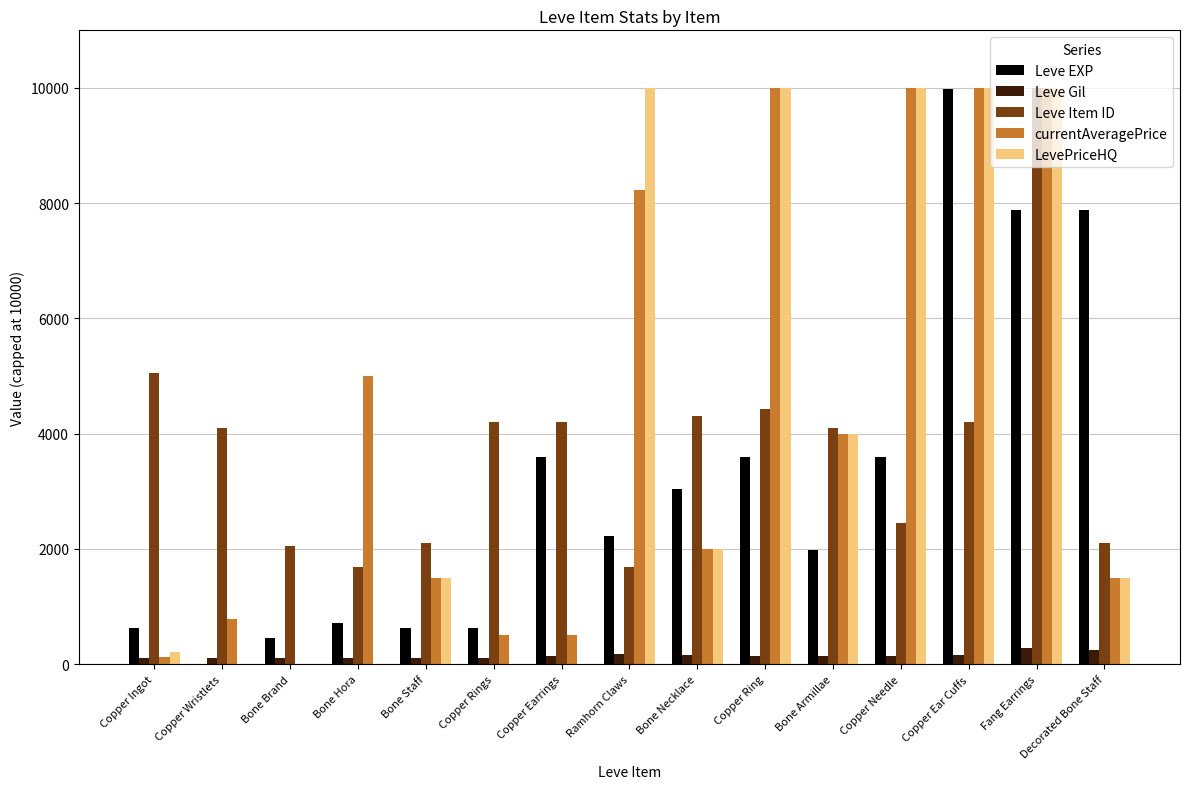

Which series changed the most between Bone Staff and Decorated Bone Staff?

Leve EXP